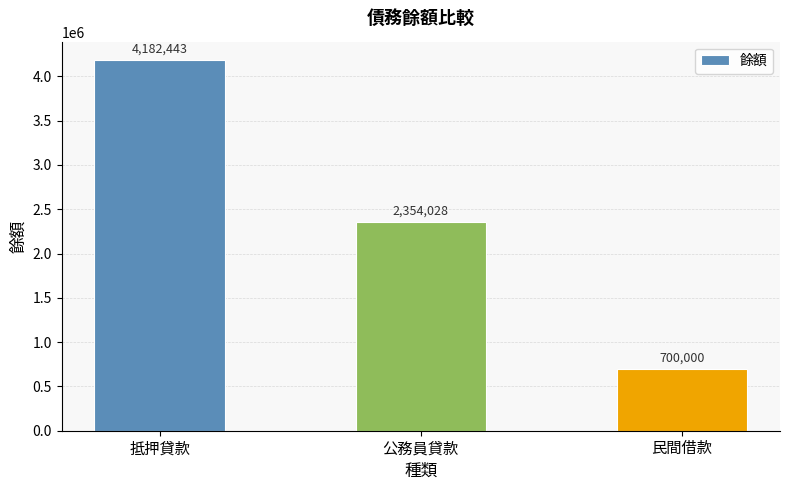

How many bars are there in total?

3